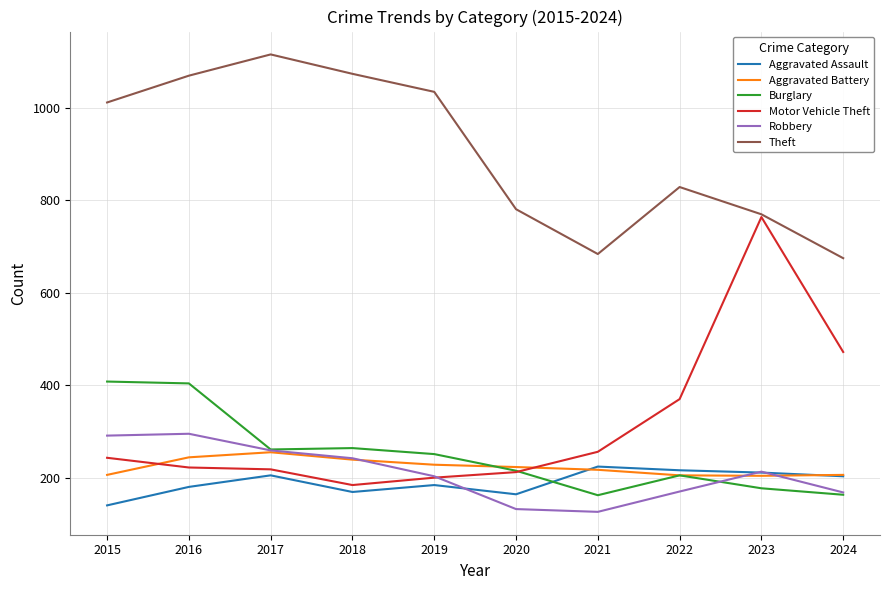

Where is Theft nearest to the value 895?

2022